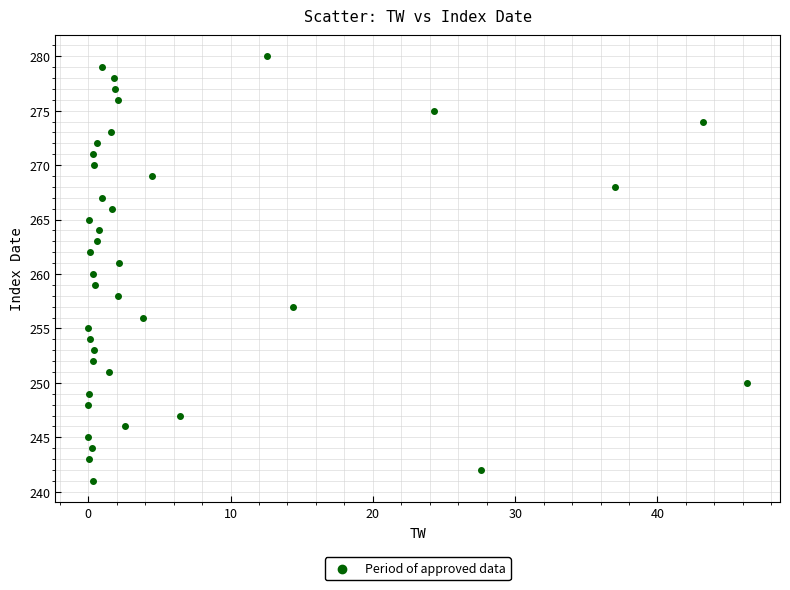

What is the range of Y values (max minus min)?

39